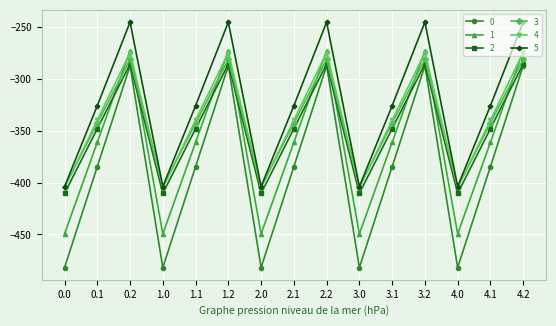

How many lines are shown in the chart?

6